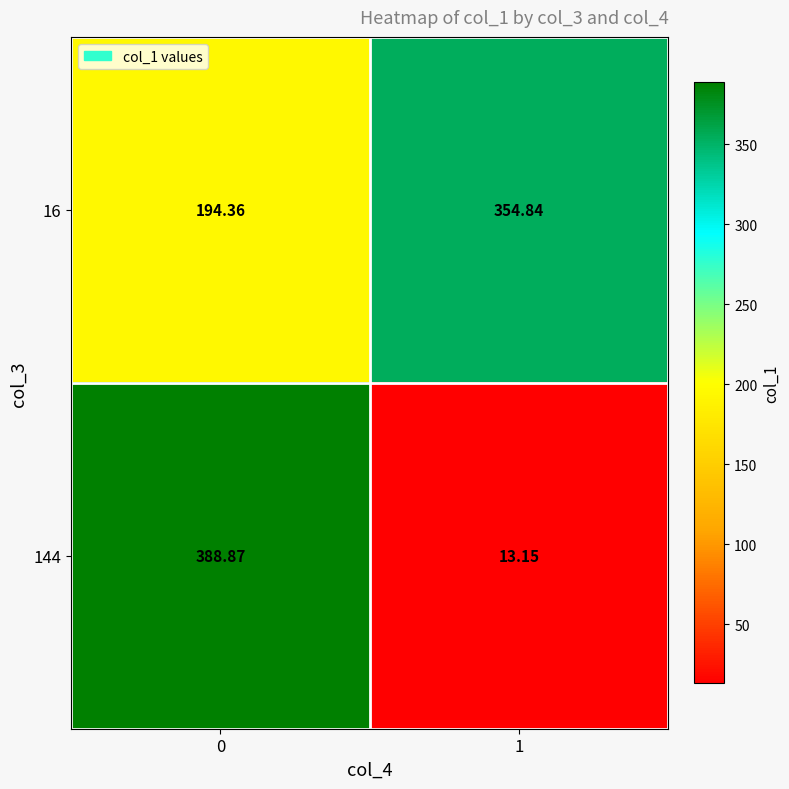

What is the minimum value shown in the chart?

13.2